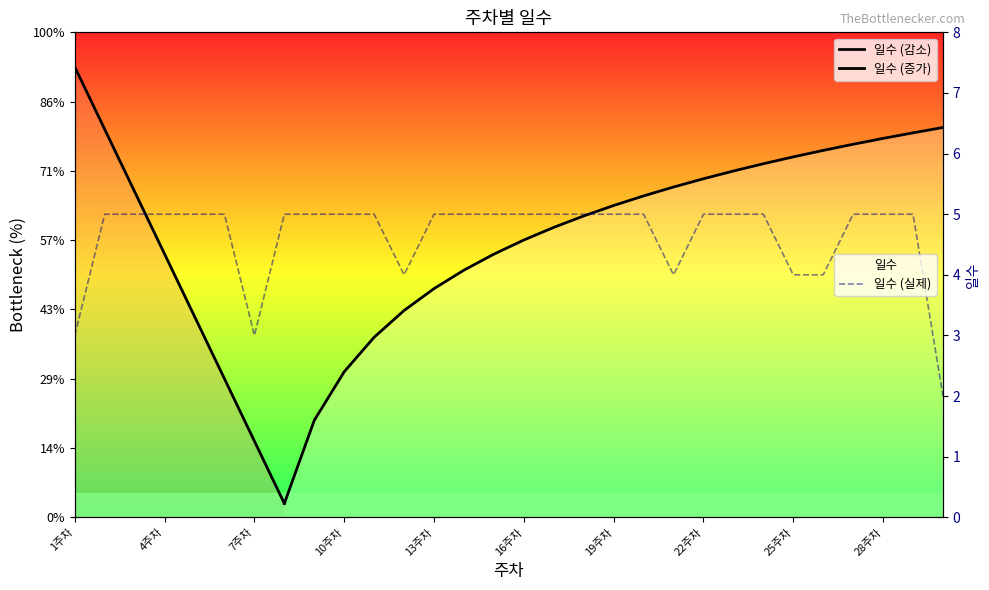

What position from the left is 9주차?

9